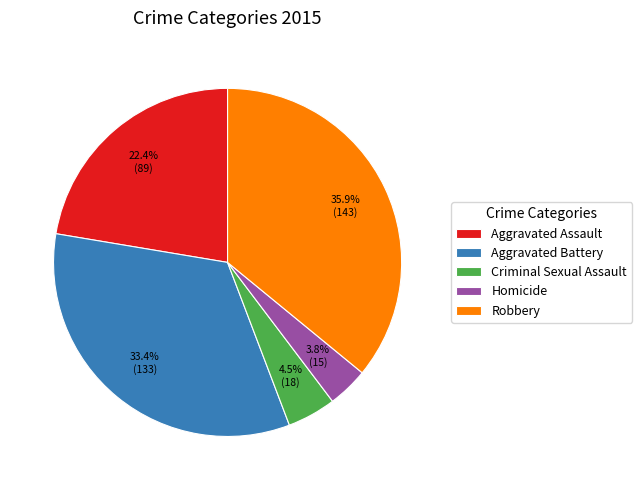

Is there a majority slice in this chart?

No